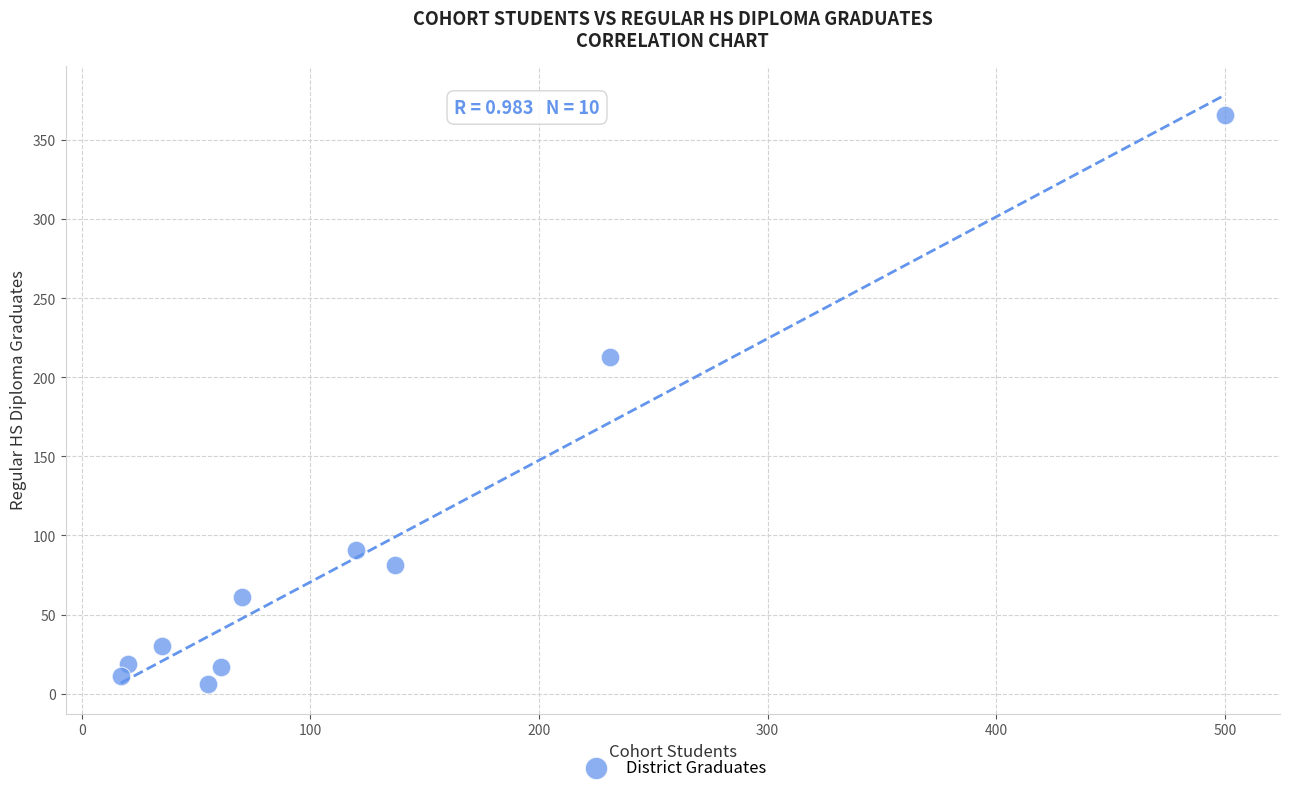

What is the average X value?

125